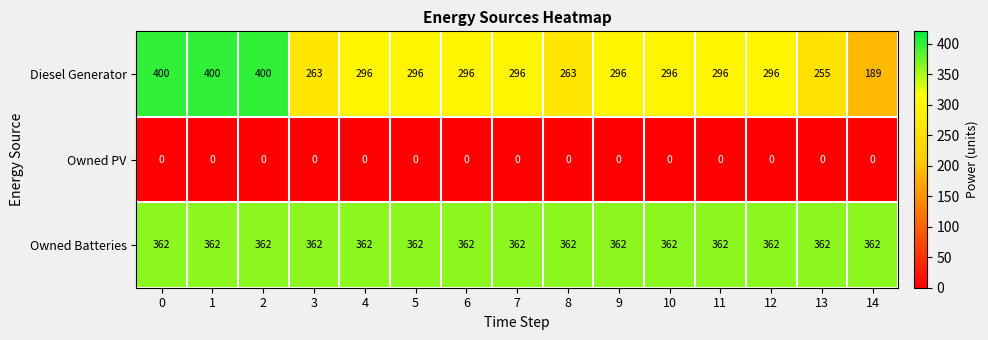

List the series in order of their overall mean, lowest first.

Owned PV, Diesel Generator, Owned Batteries